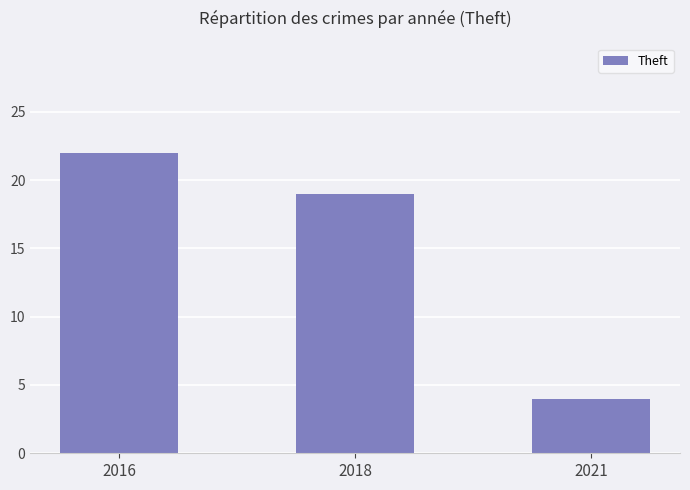

The chart shows a value of 19 at 2018. True or false?

True